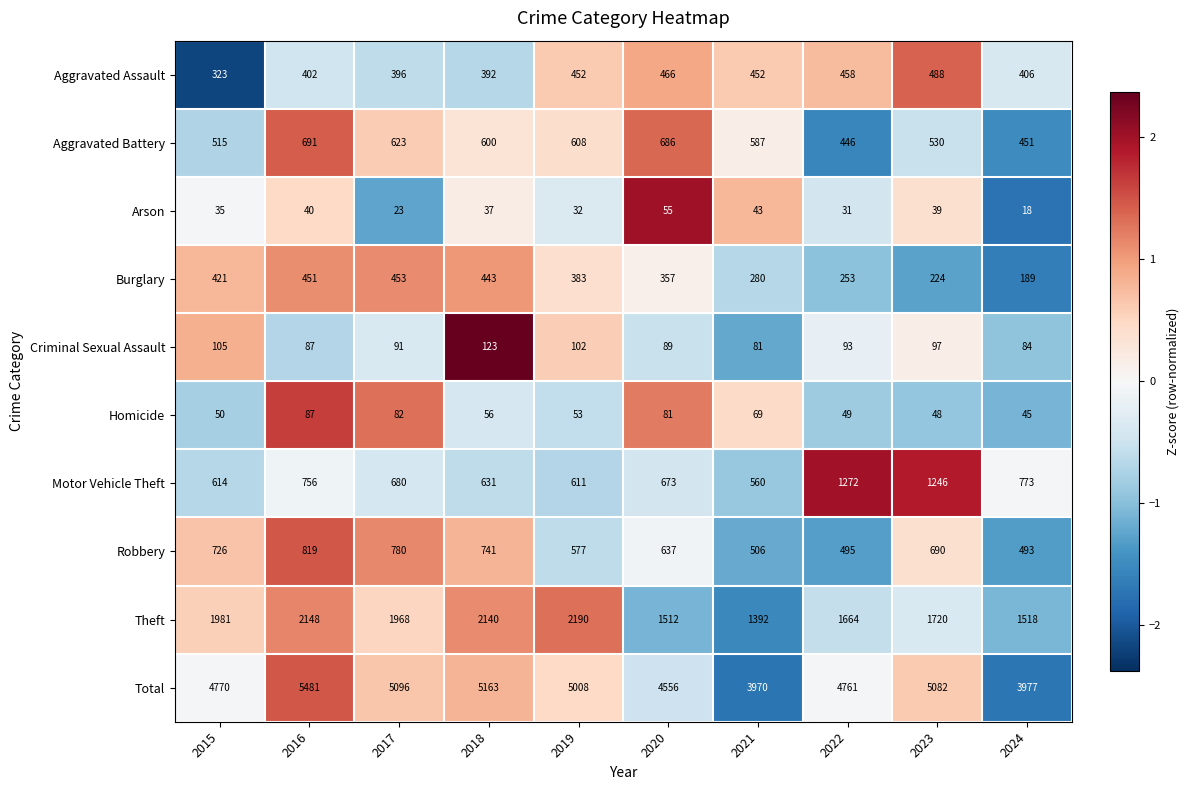

What is the maximum value for Motor Vehicle Theft?

1272